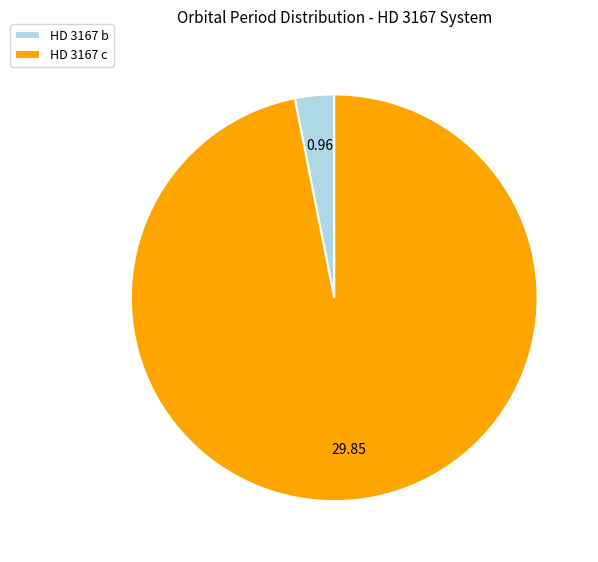

Which slice is the largest?

HD 3167 c